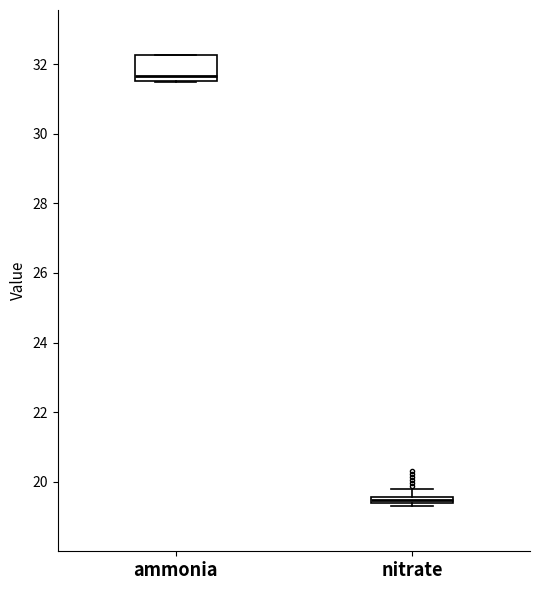

Which box's median line is the lowest?

nitrate